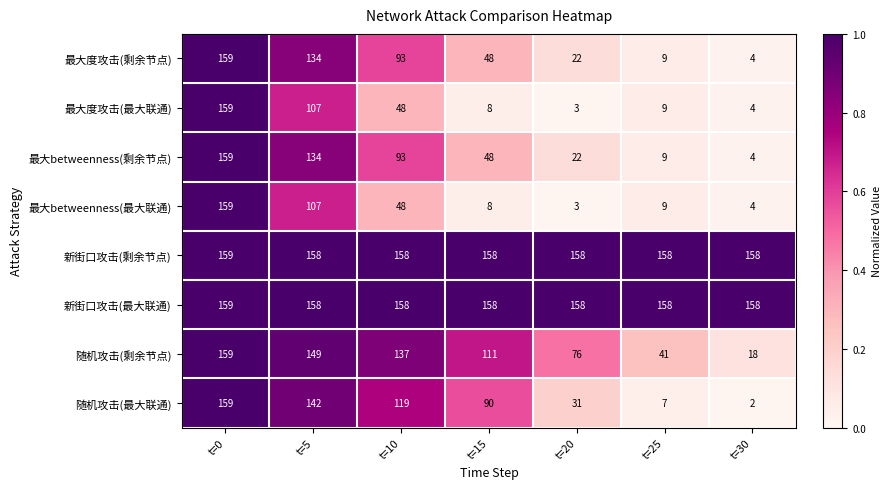

What is the average value of the 随机攻击(最大联通) series?

79